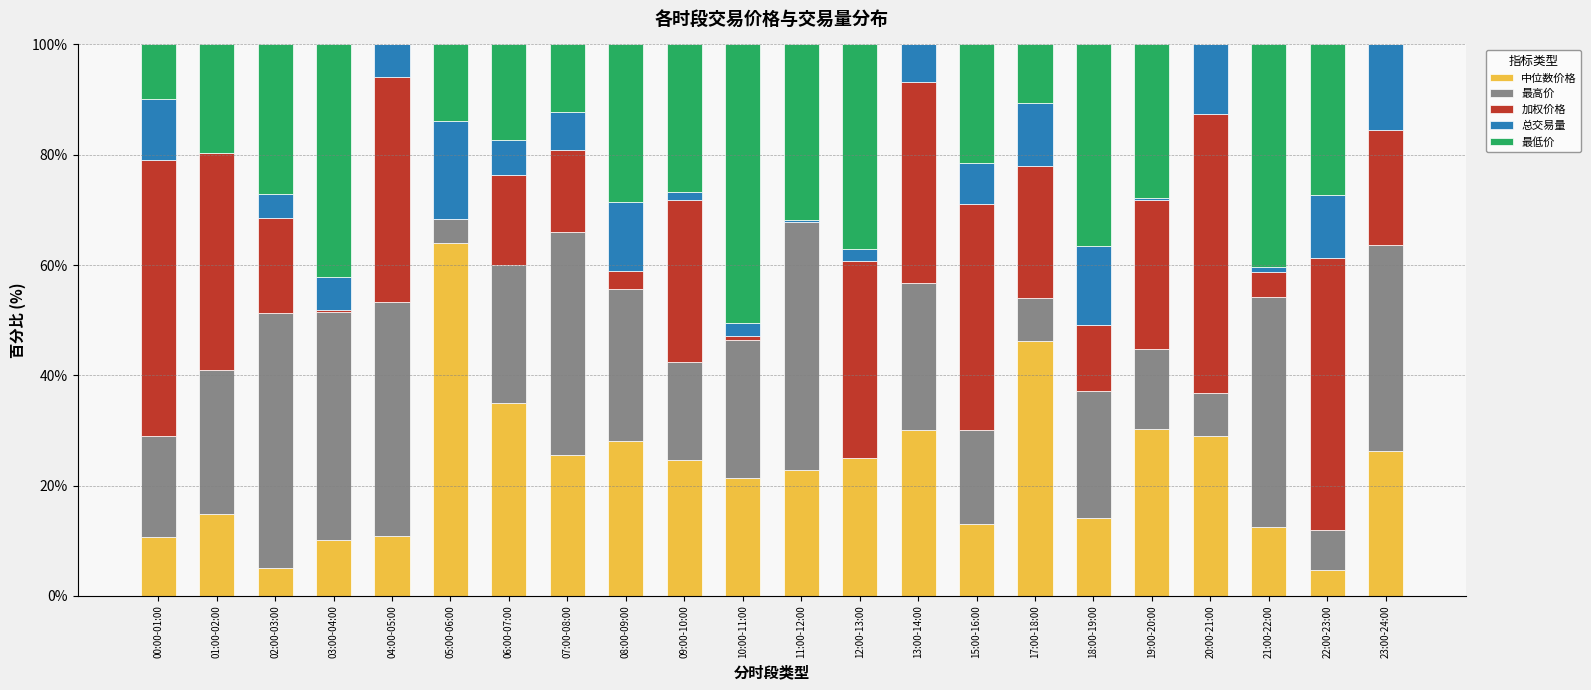

Does the chart contain stacked bars?

Yes